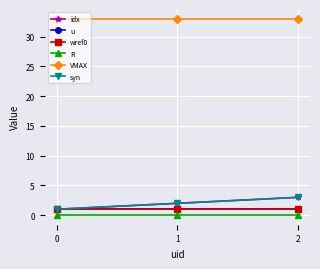

Does the chart have visible grid lines?

Yes